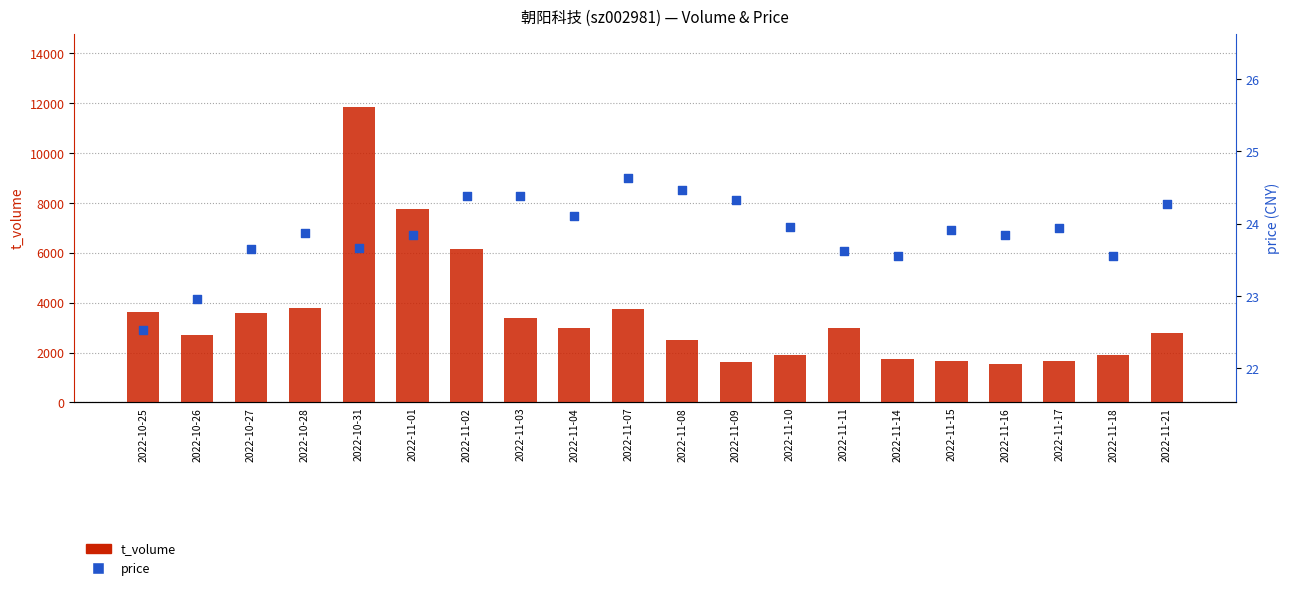

Which series contains the highest Y value?

t_volume